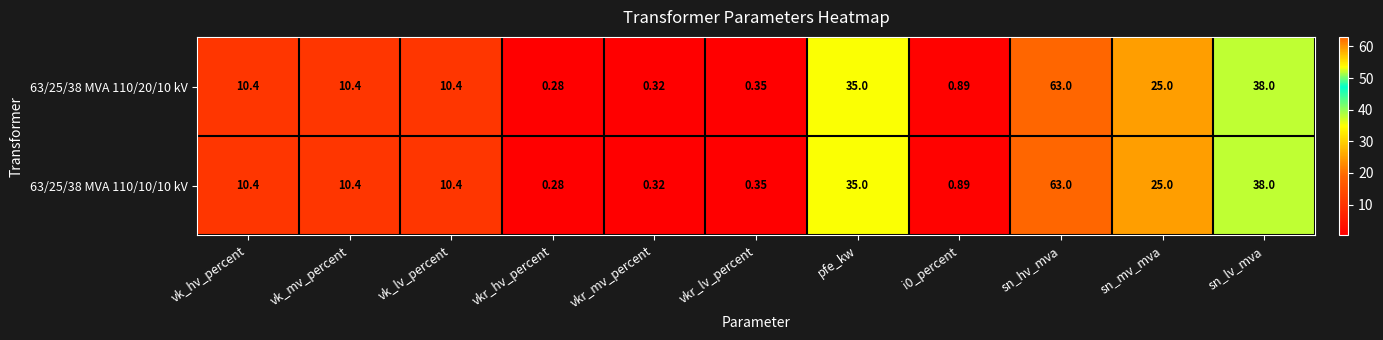

How many categories are shown in the chart?

11